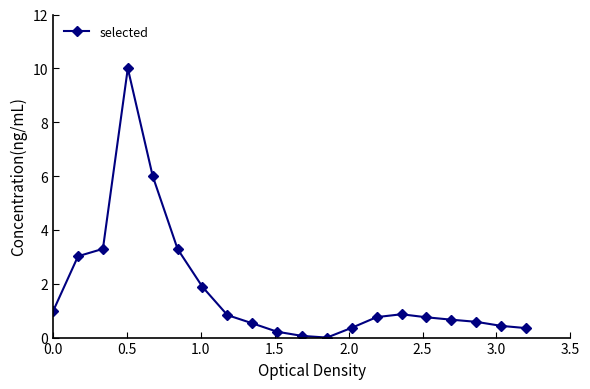

What is the difference between the maximum and second lowest values?

9.9